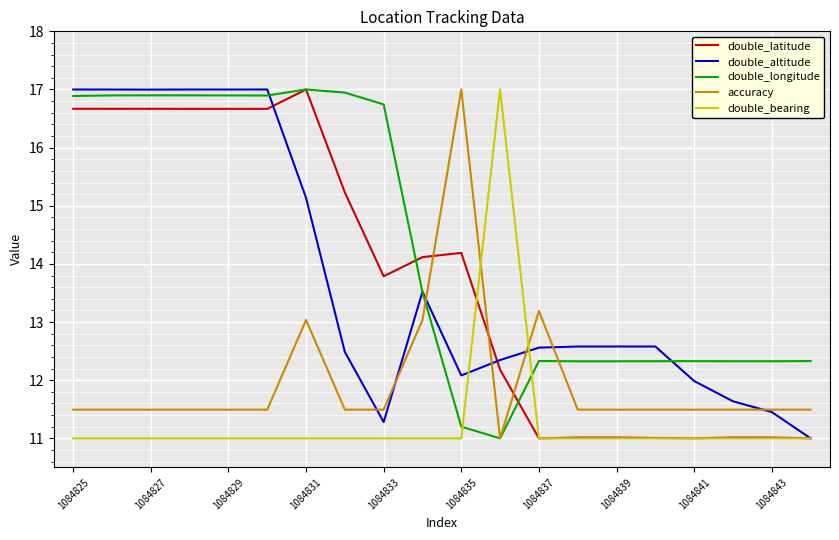

How many distinct data groups are displayed?

5